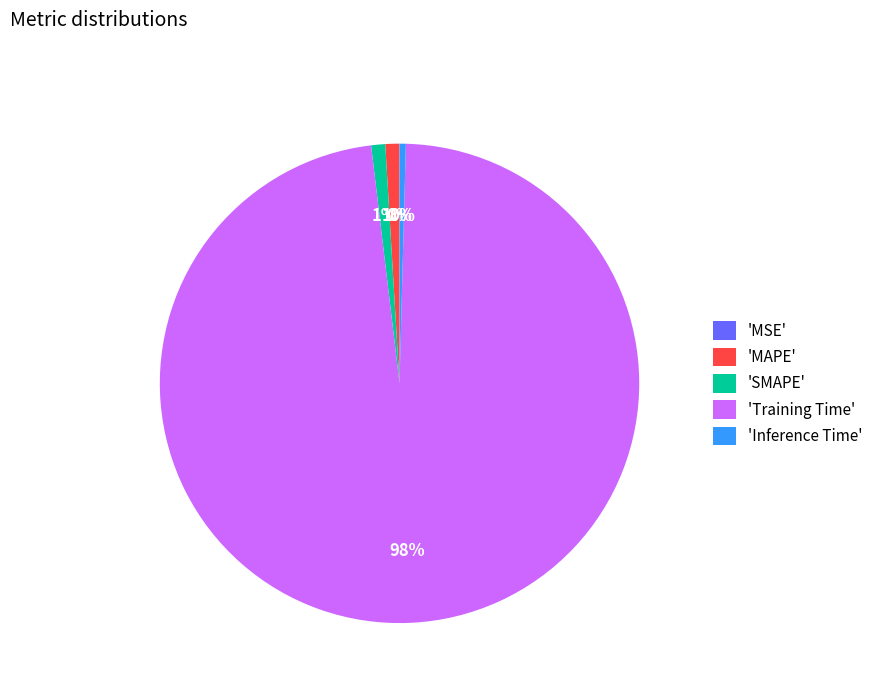

To the nearest percent, what portion does 'MAPE' represent?

1%